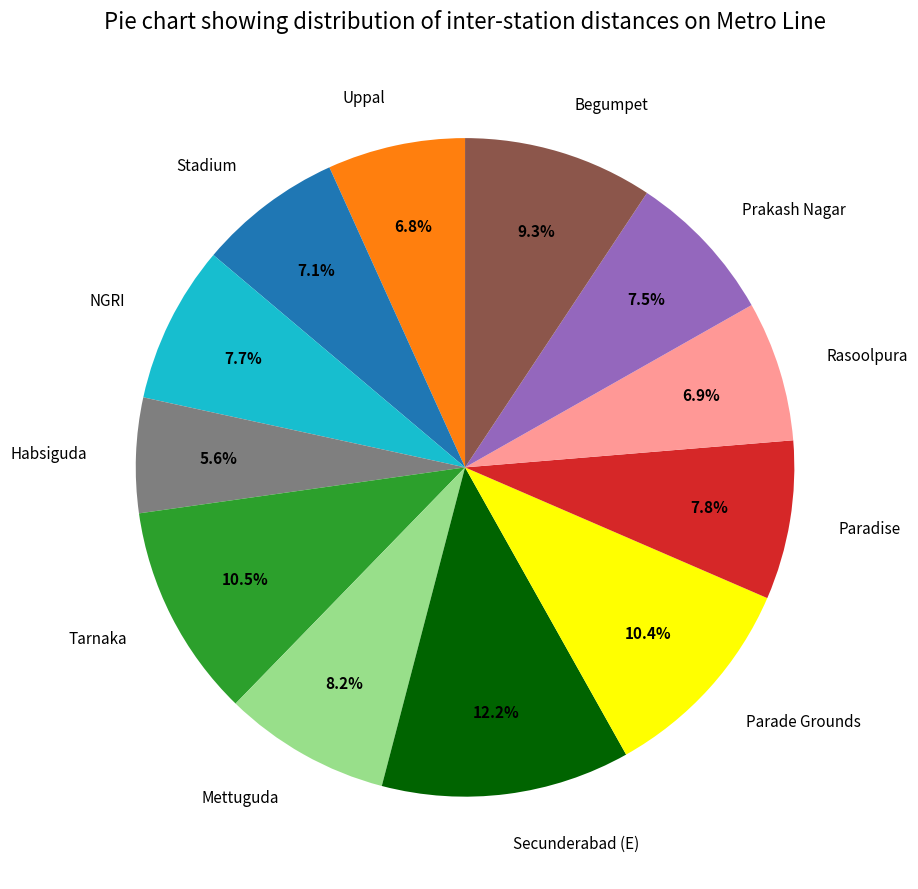

To the nearest percent, what is the difference between the largest and smallest slice percentages?

7%